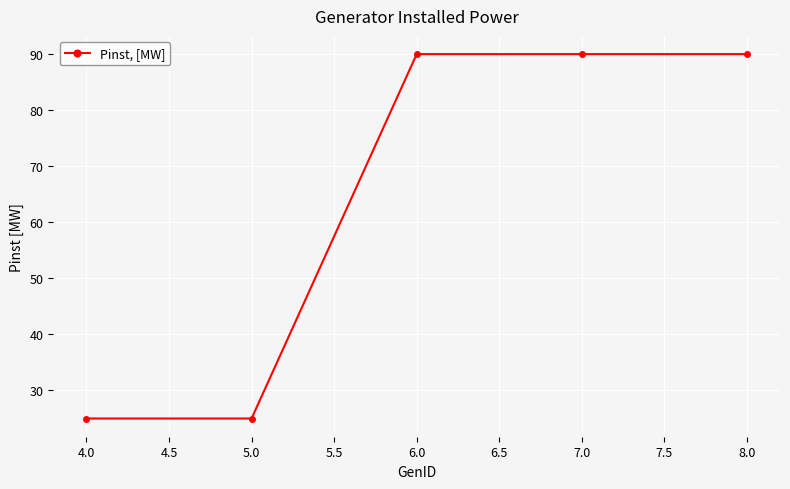

Reading left to right, extract all data points from this chart.

25	25	90	90	90